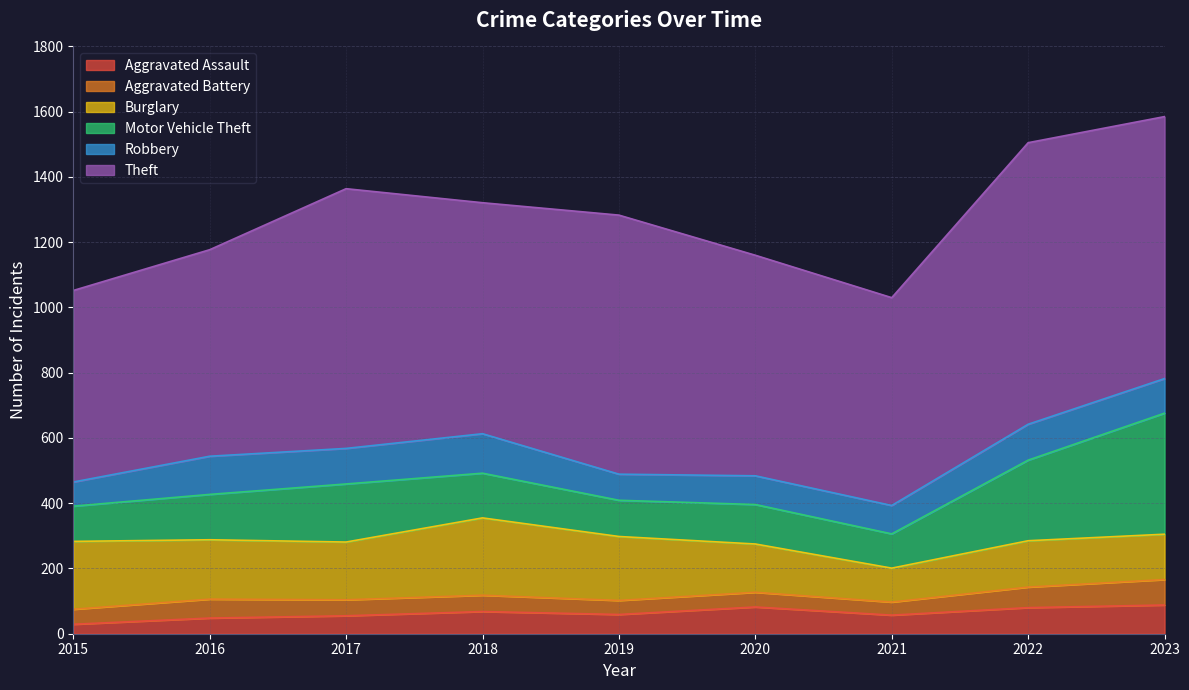

True or false: Theft has more than 0 interior local peaks.

True